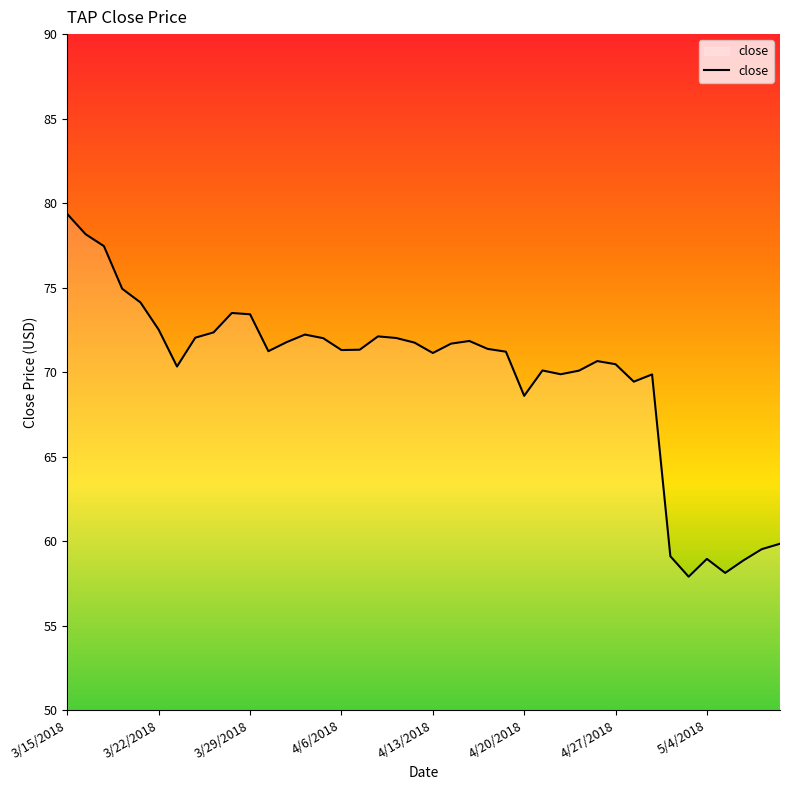

How many lines are shown in the chart?

1